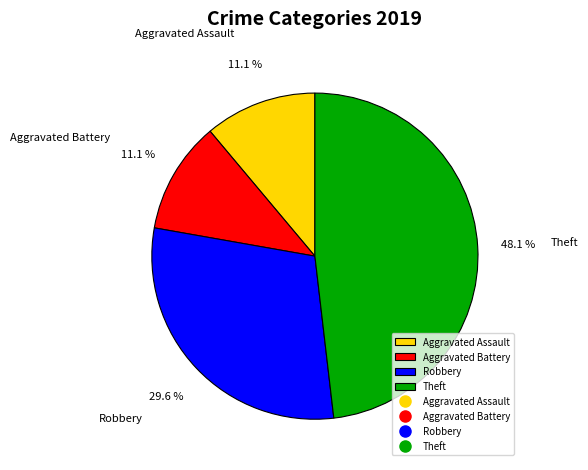

Count the number of slices in the pie.

4